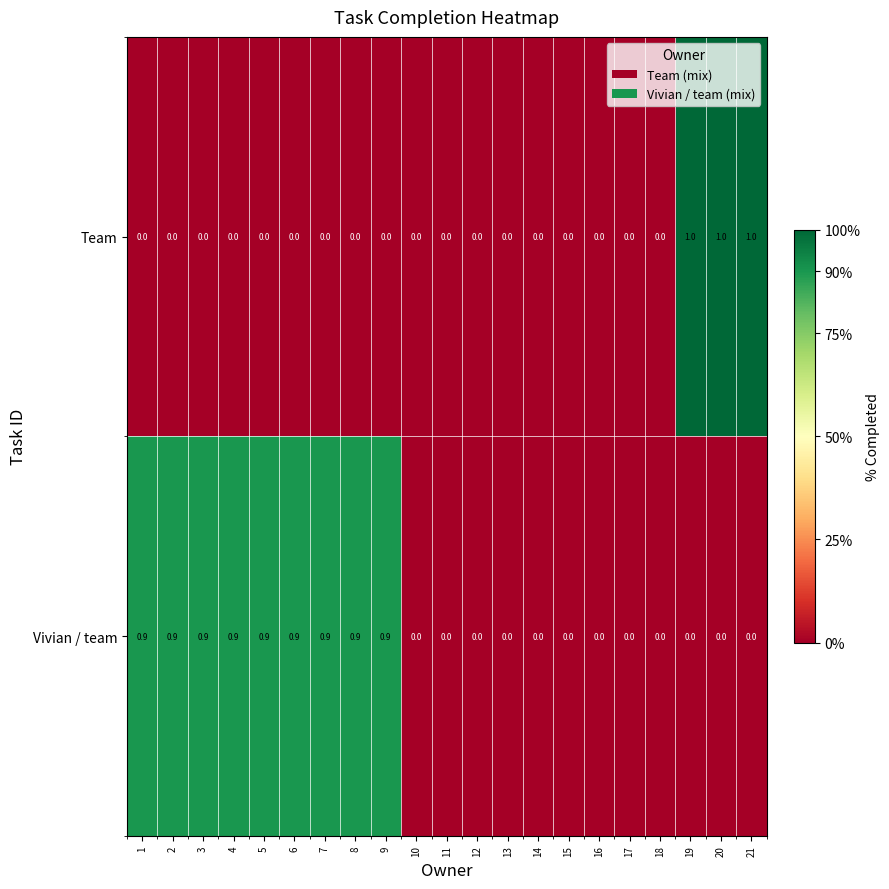

Which series has the largest total across all categories?

Vivian / team